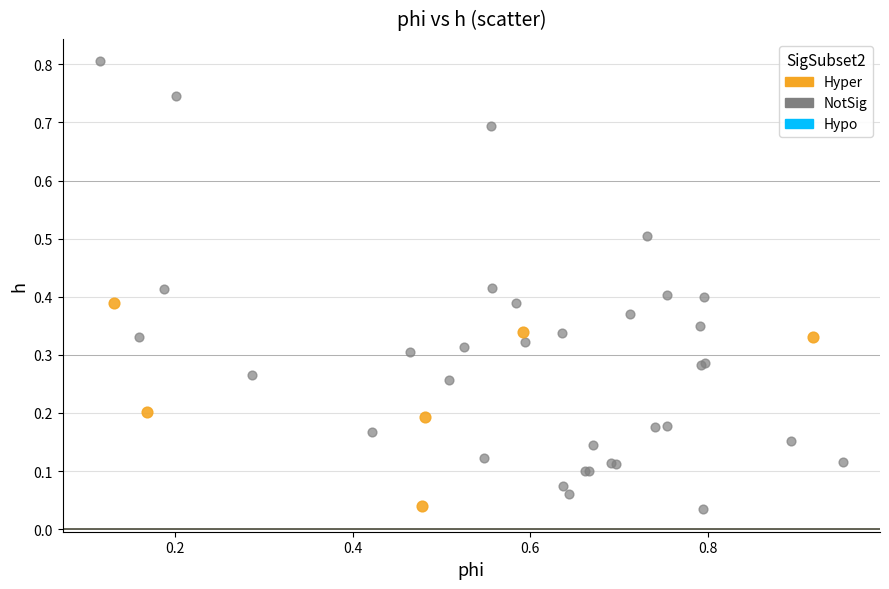

Which series contains the highest Y value?

NotSig